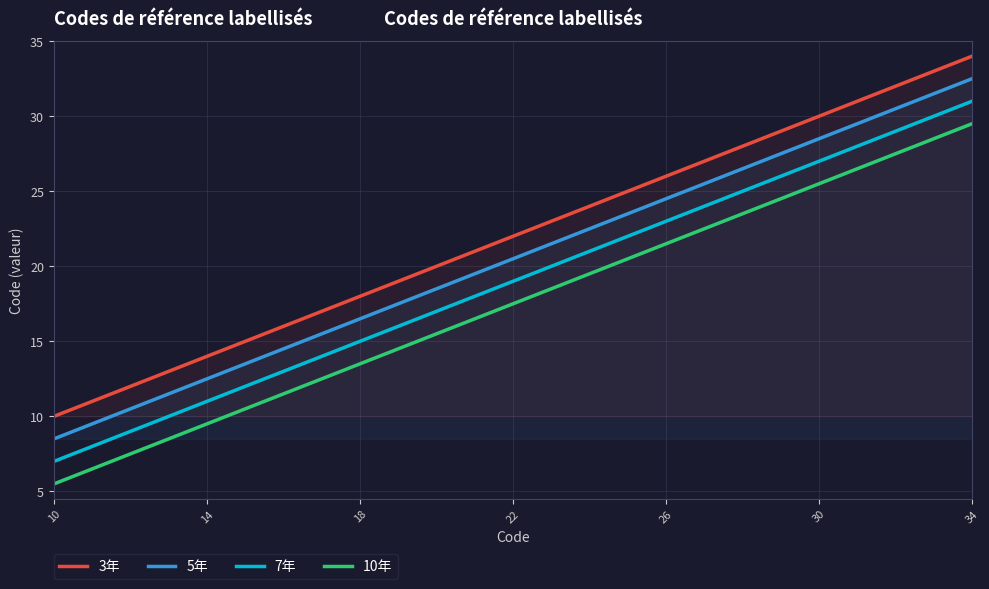

Rank the series by their maximum value, from highest to lowest.

3年, 5年, 7年, 10年